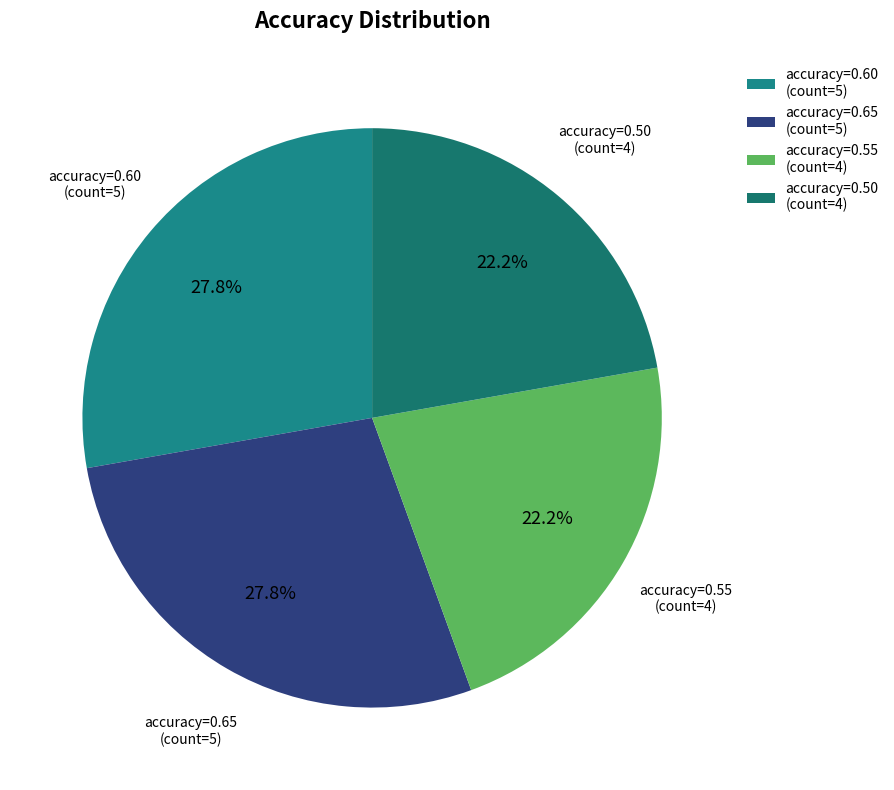

Do accuracy=0.65 (count=5) and accuracy=0.60 (count=5) together represent more than half of the pie?

Yes